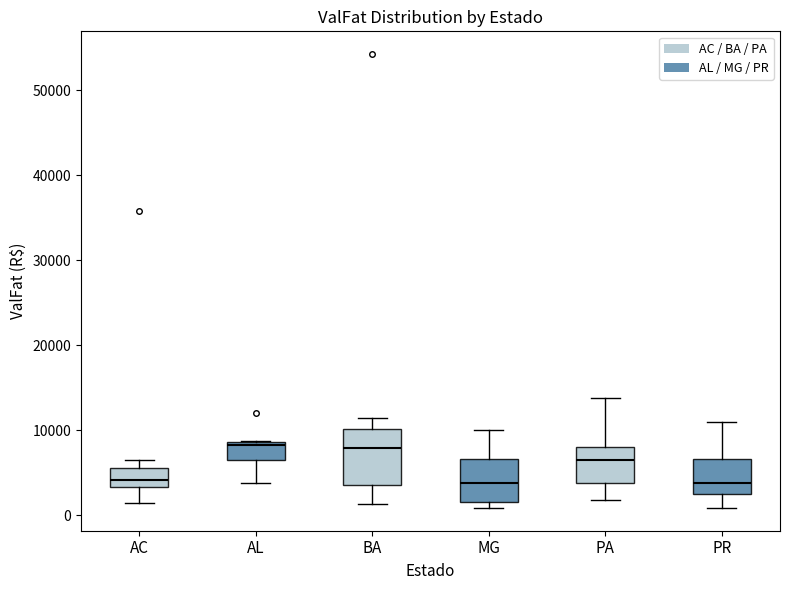

Which box is the tallest, from its lower edge to its upper edge?

BA